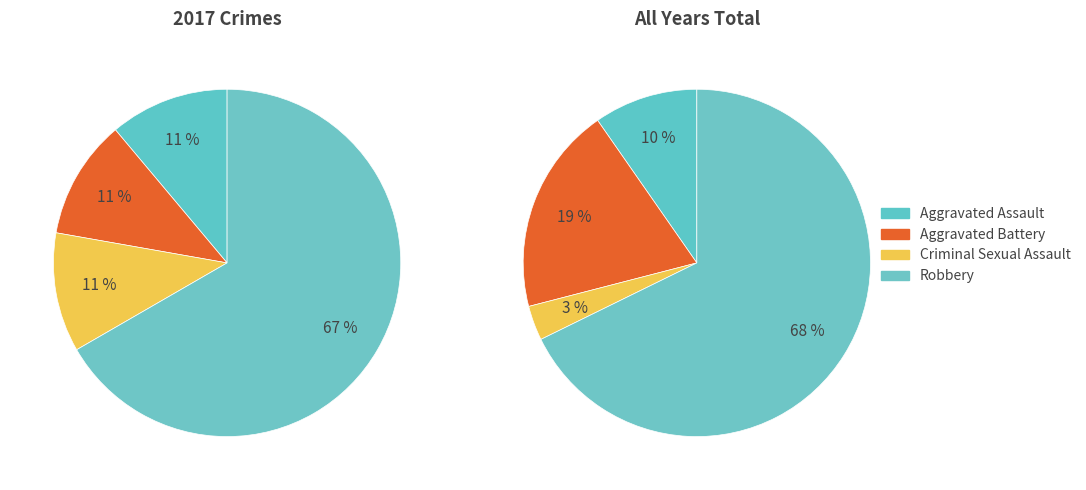

To the nearest percent, what portion does Aggravated Battery represent?

11%